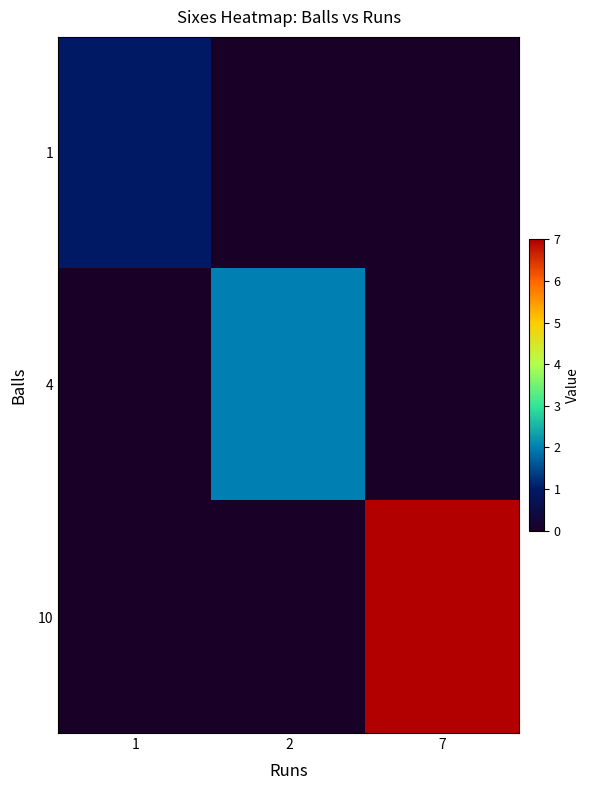

Reading left to right, transcribe all the data shown in this chart.

1: 1=1	2=0	7=0
4: 1=0	2=2	7=0
10: 1=0	2=0	7=7